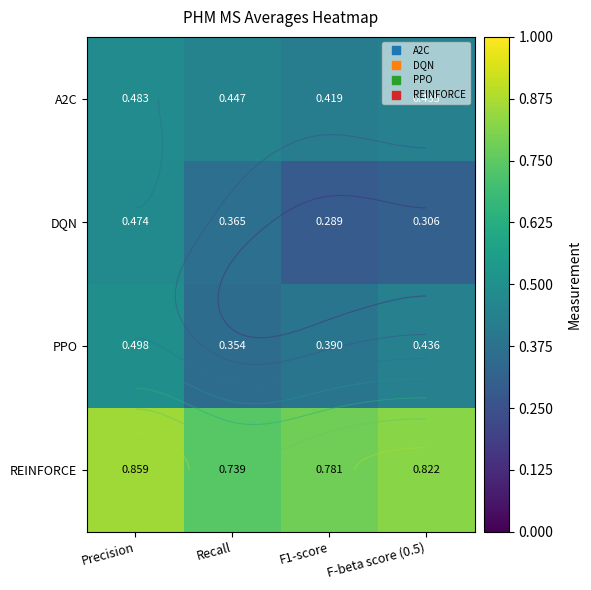

What is the maximum value for A2C?

0.5